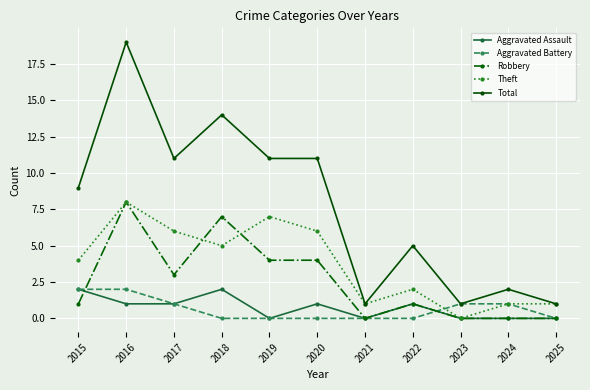

What is the difference between the maximum and minimum values in the Aggravated Assault series?

2